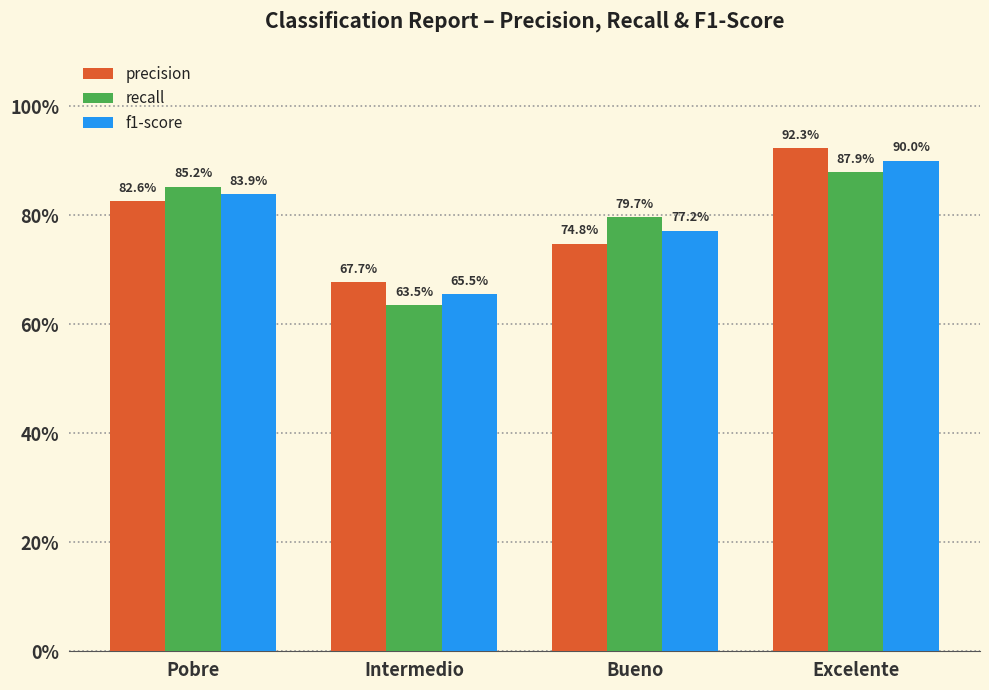

What is the minimum value shown in the chart?

0.6